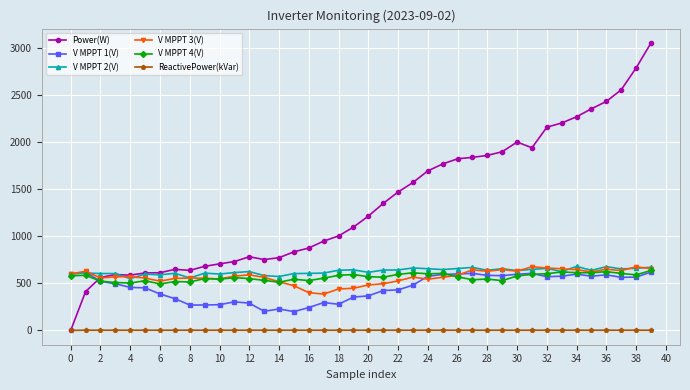

What is the greatest value displayed?

3057.0